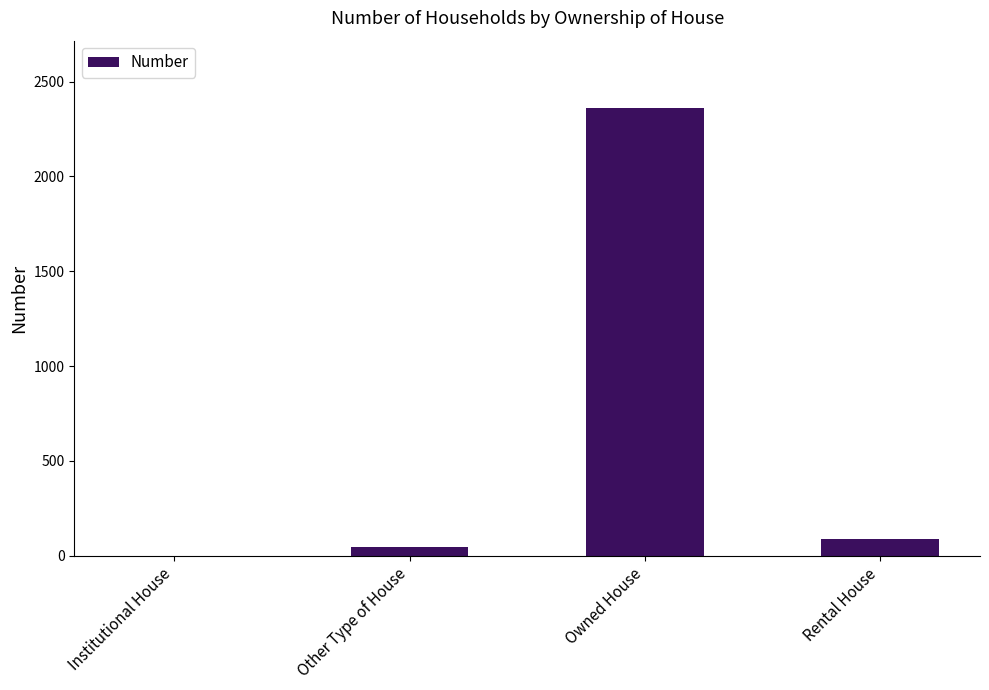

Which has a higher value, Institutional House or Rental House?

Rental House